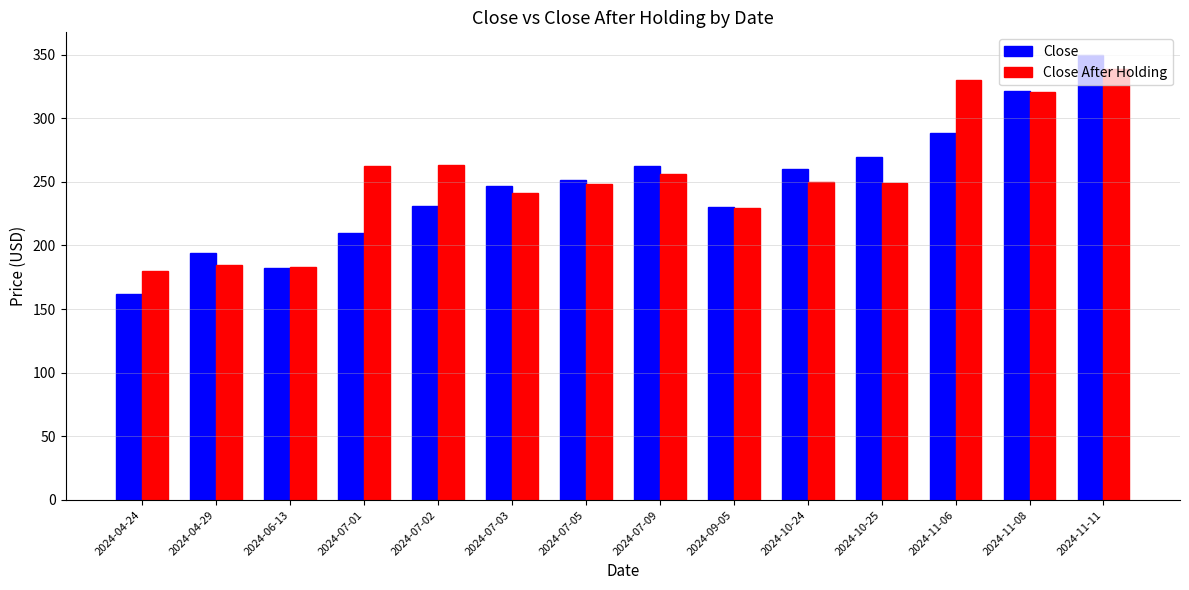

What is the sum of all Close values?

3459.6